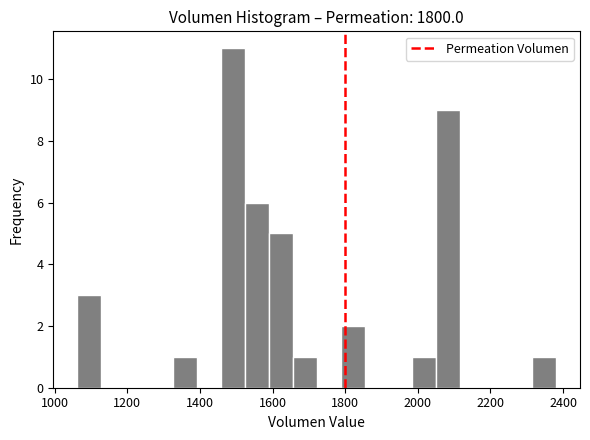

Around what value on the x-axis is the tallest bar? Give the approximate position of its centre, as read against the axis.

1500